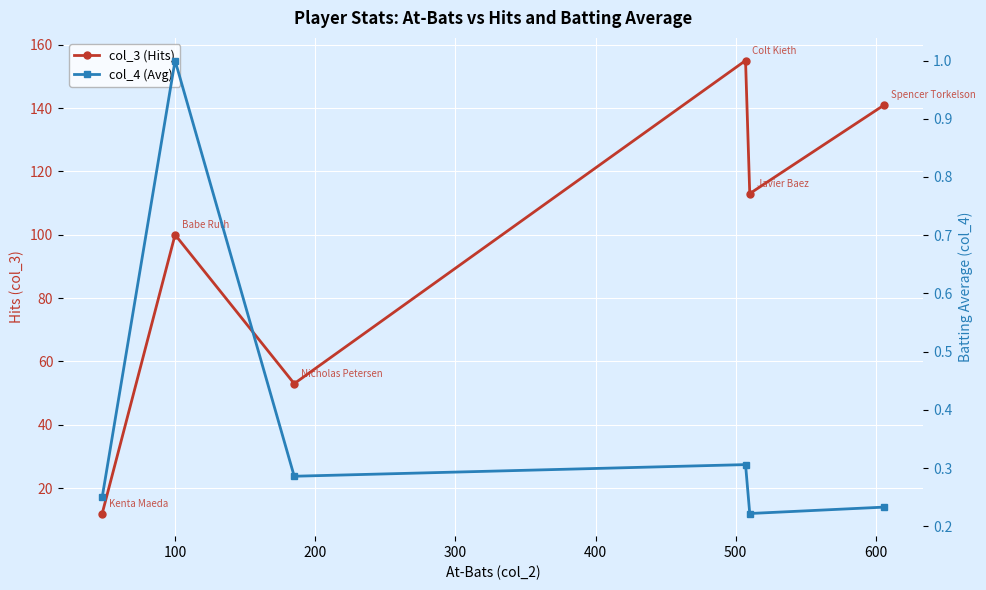

The col_4 (Avg) series shows 0.3 at 200. True or false?

True